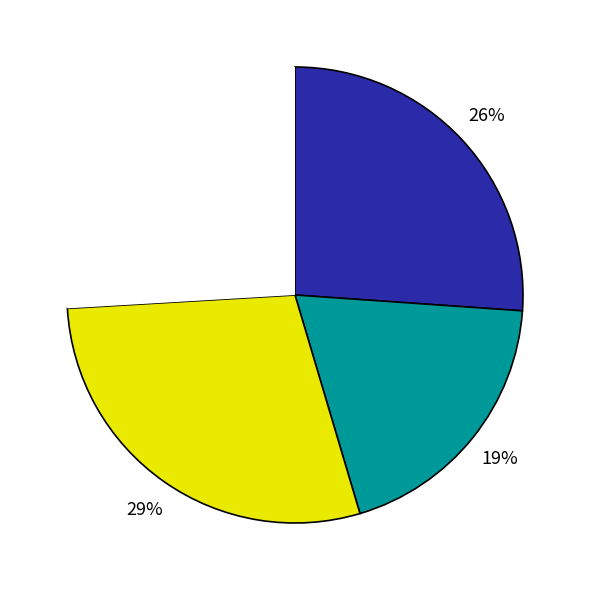

To the nearest percent, what is the average slice percentage?

25%